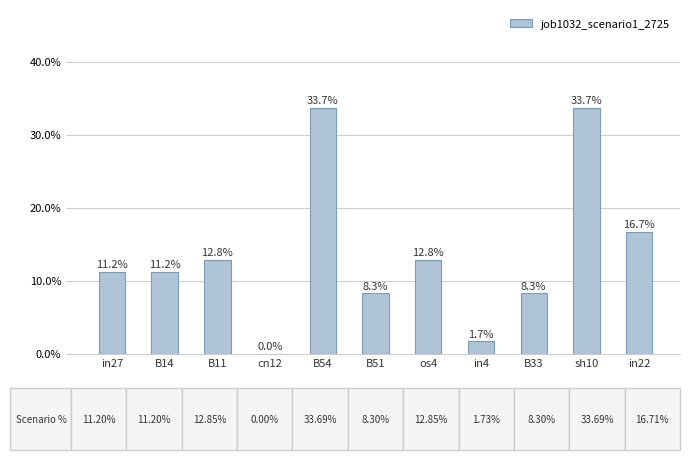

What is the greatest value displayed?

0.3